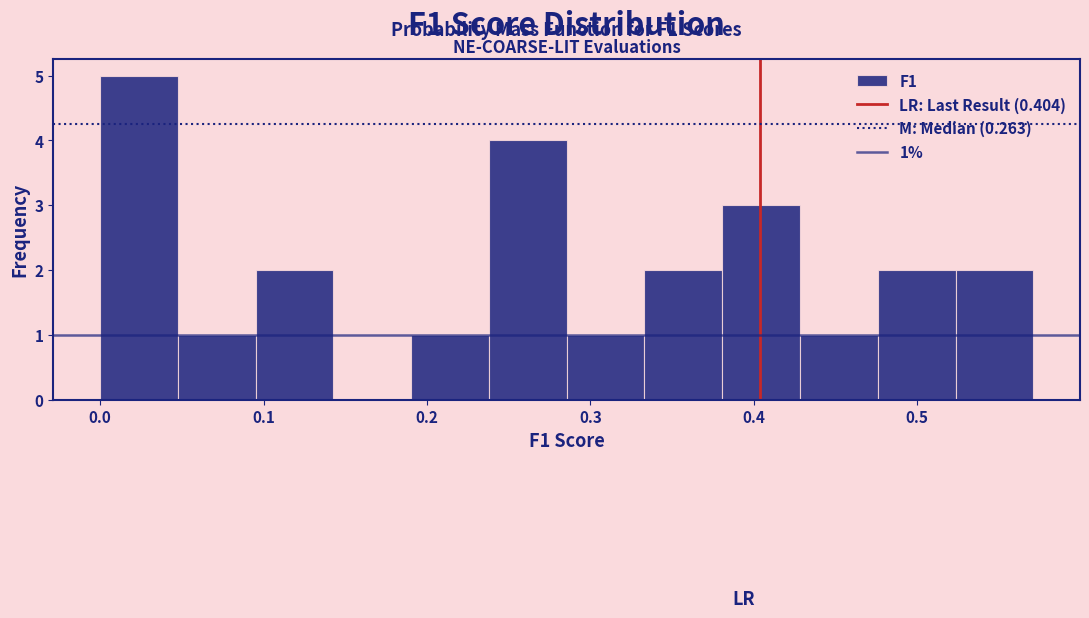

Which range on the x-axis has the tallest bar?

0.00 to 0.05